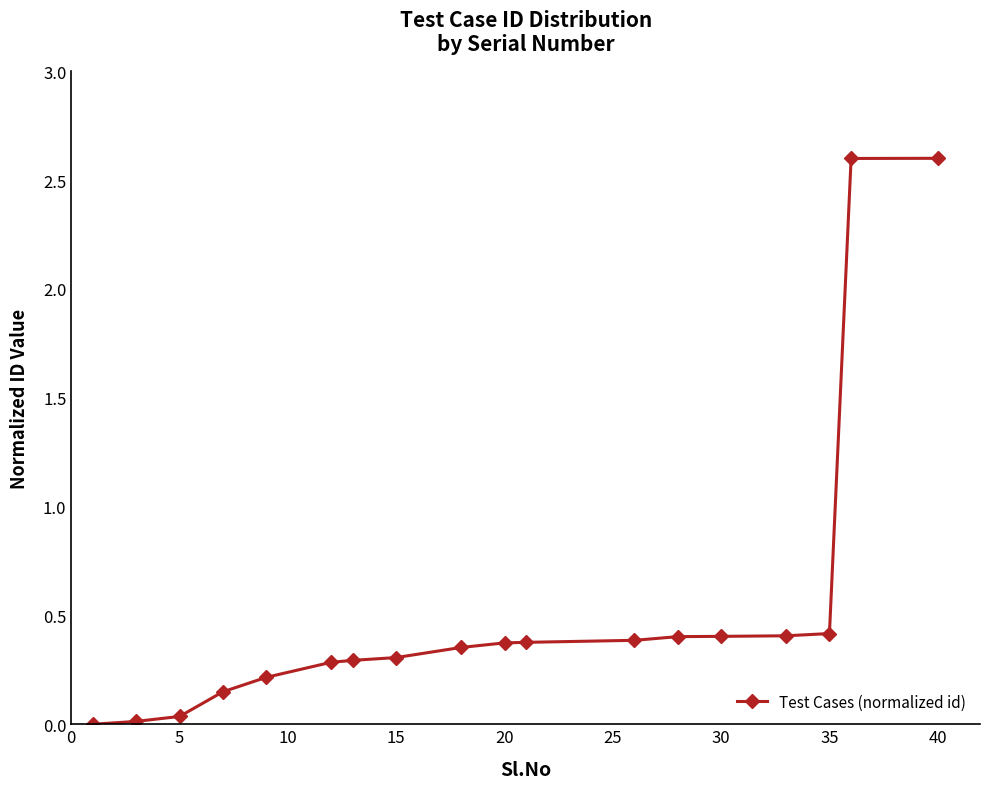

What is the maximum value shown in the chart?

2.6